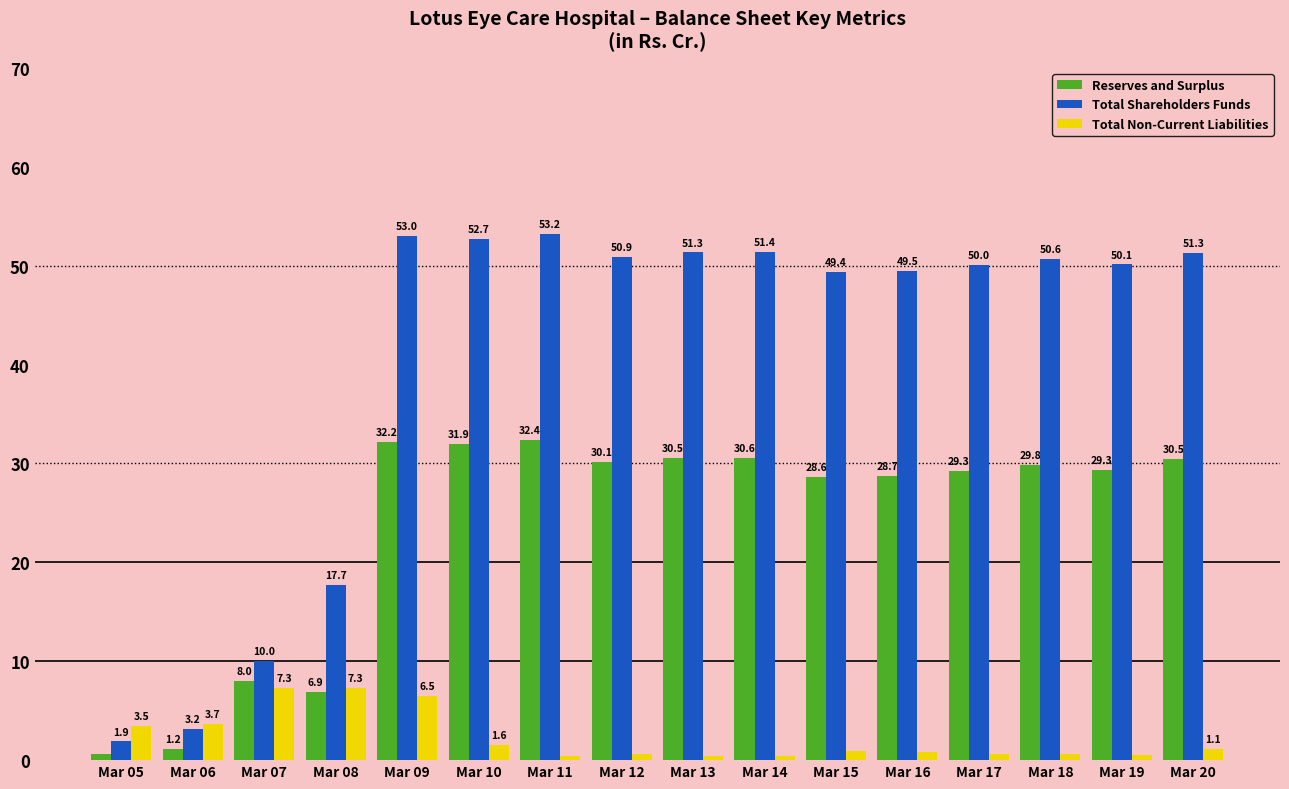

How many values in the Total Shareholders Funds series are below 50?

6